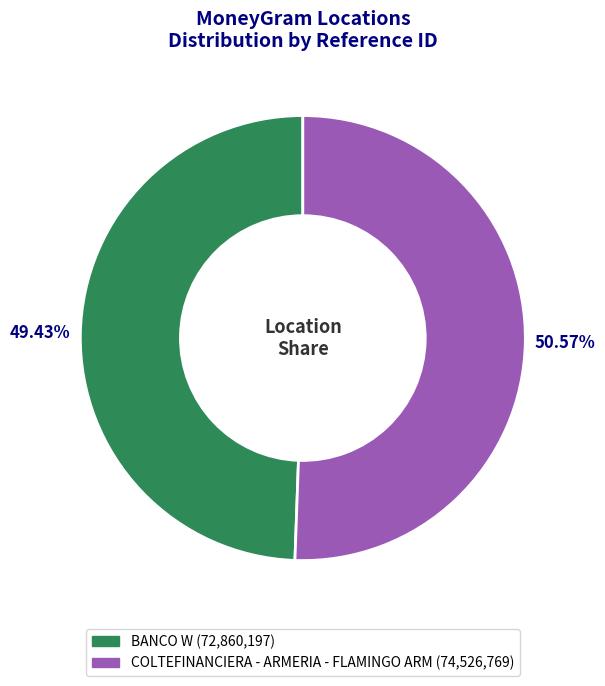

Between BANCO W and COLTEFINANCIERA - ARMERIA - FLAMINGO ARM, which is larger?

COLTEFINANCIERA - ARMERIA - FLAMINGO ARM